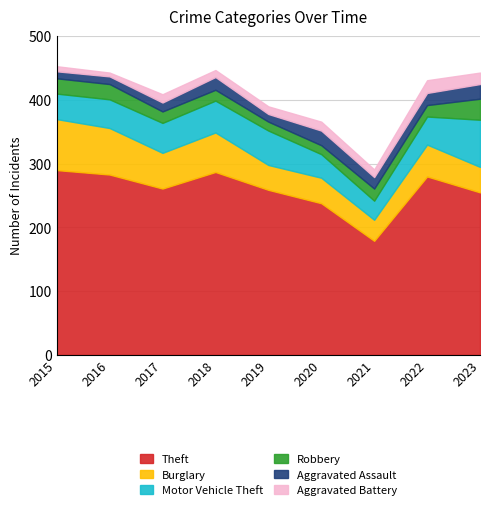

Between 2019 and 2021, which is larger?

2019